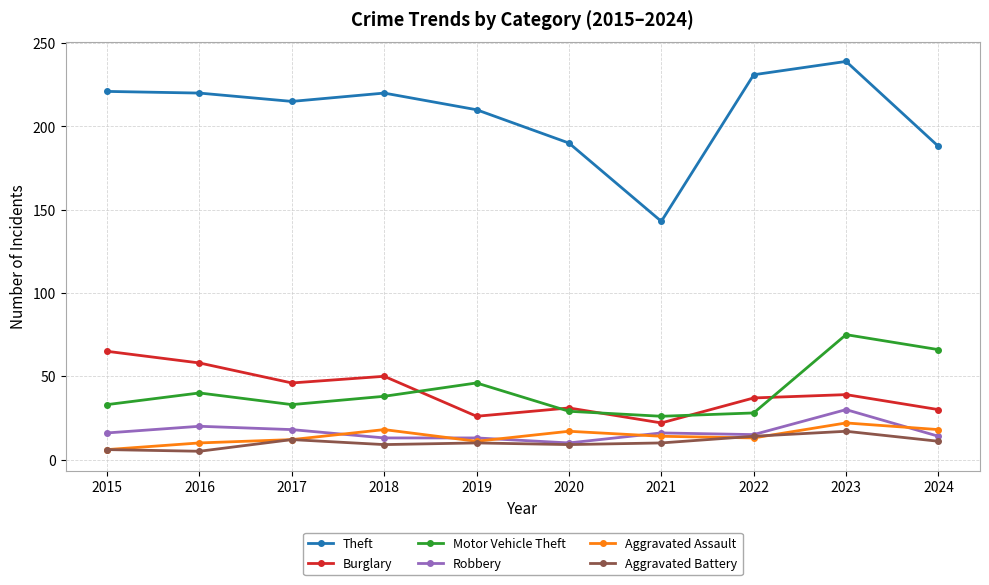

Is this an area chart (filled region under the line)?

No